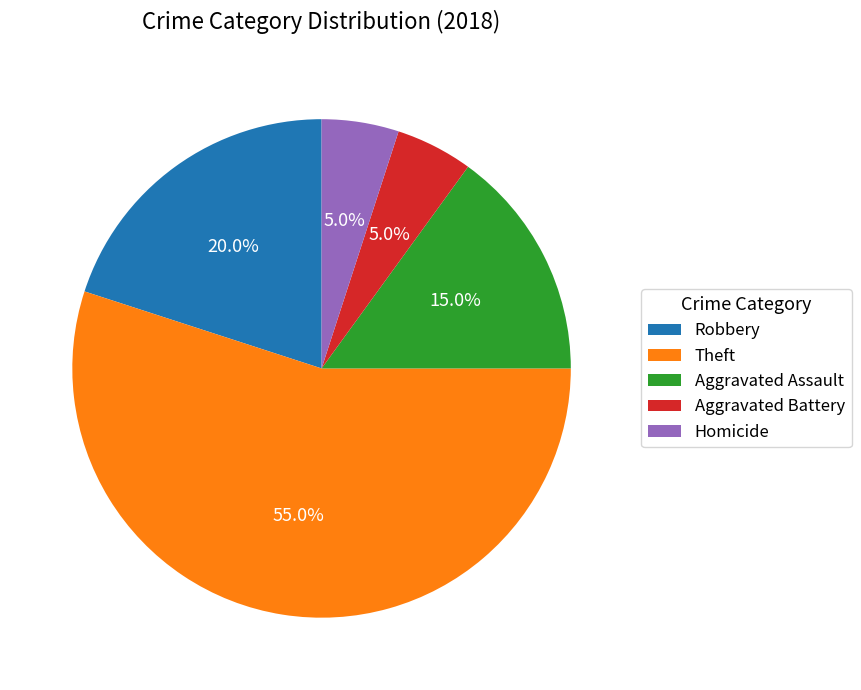

What is the majority slice?

Theft